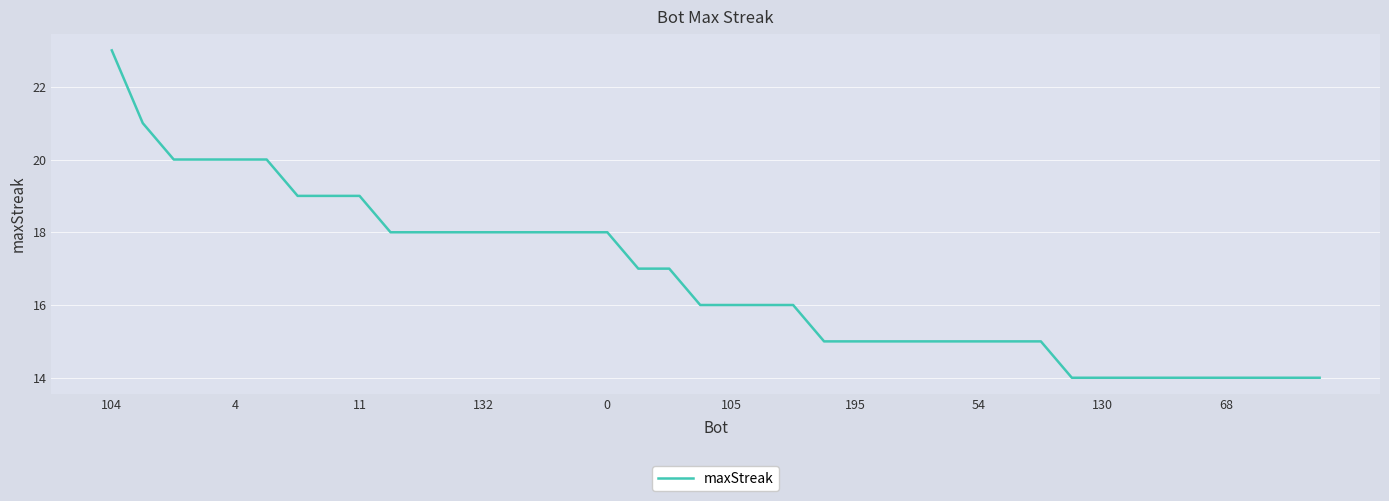

What is the difference between the maximum and minimum values?

9